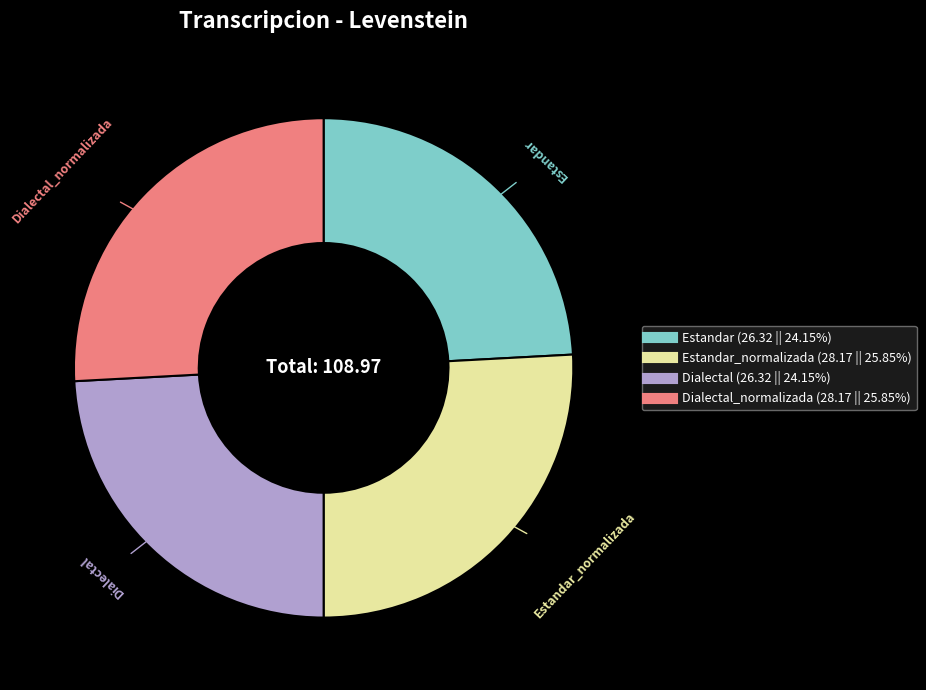

Does any single category account for the majority?

No